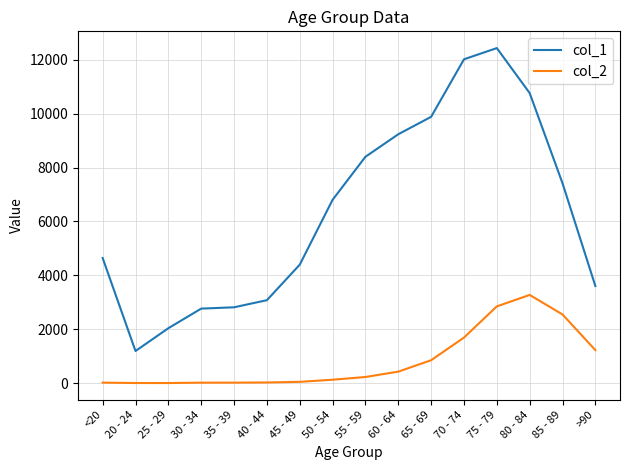

True or false: col_2 and col_1 cross at least once.

False